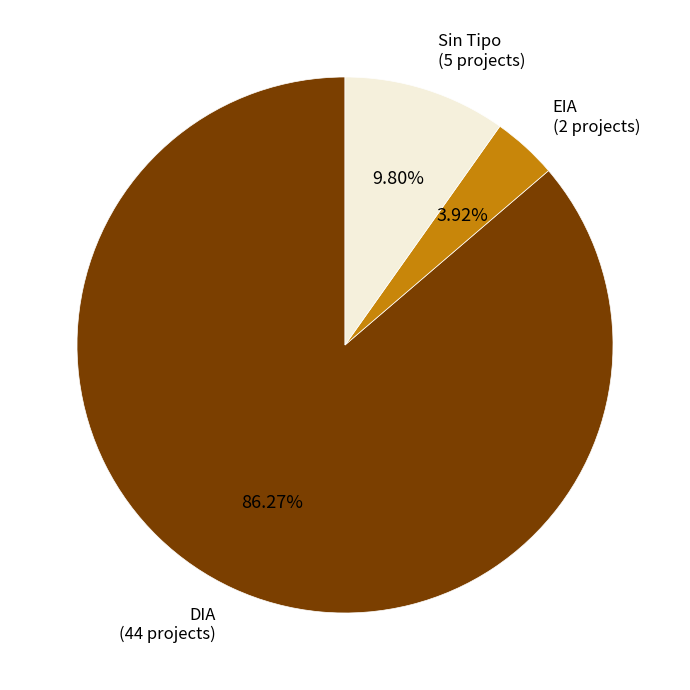

Between EIA and DIA, which is larger?

DIA